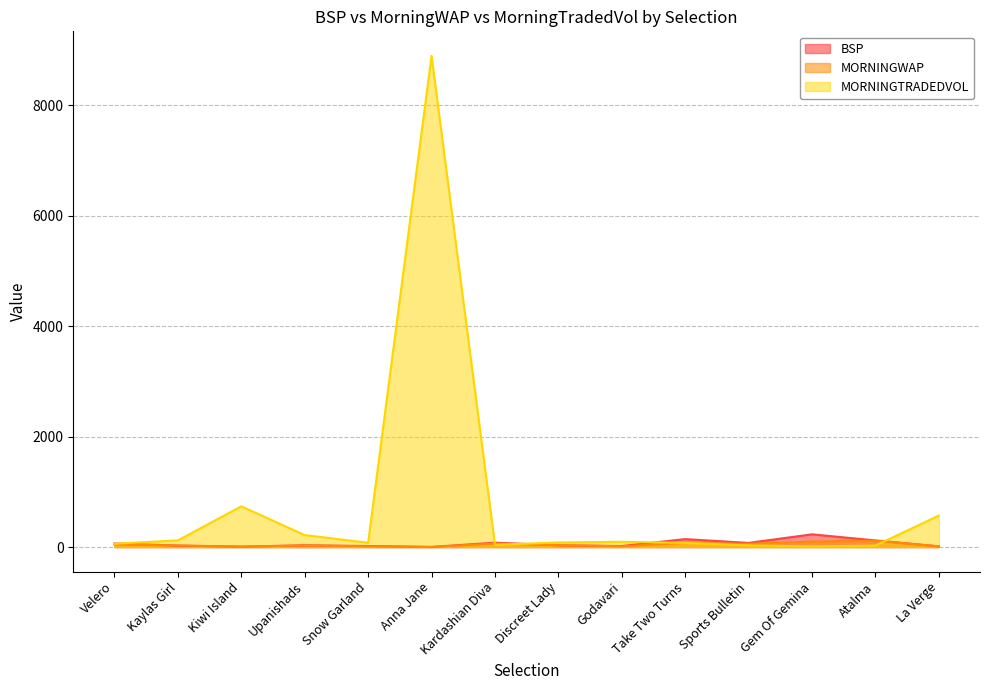

What is the spread (max minus min) of values at Anna Jane?

8887.2